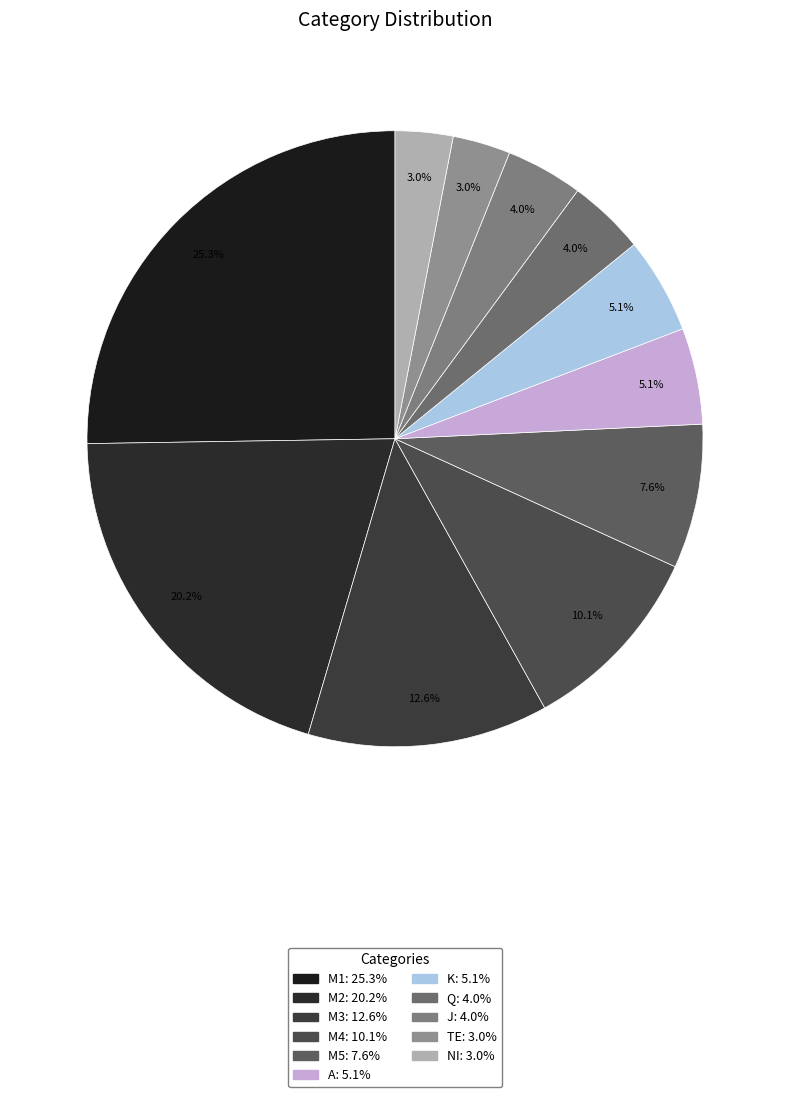

Rank the categories by value from highest to lowest.

M1, M2, M3, M4, M5, A, K, Q, J, TE, NI